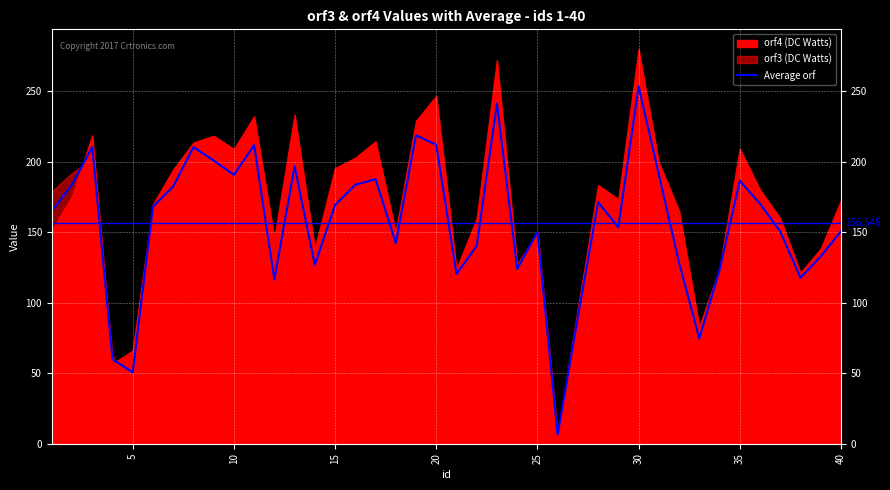

How many data points are less than 168?

20